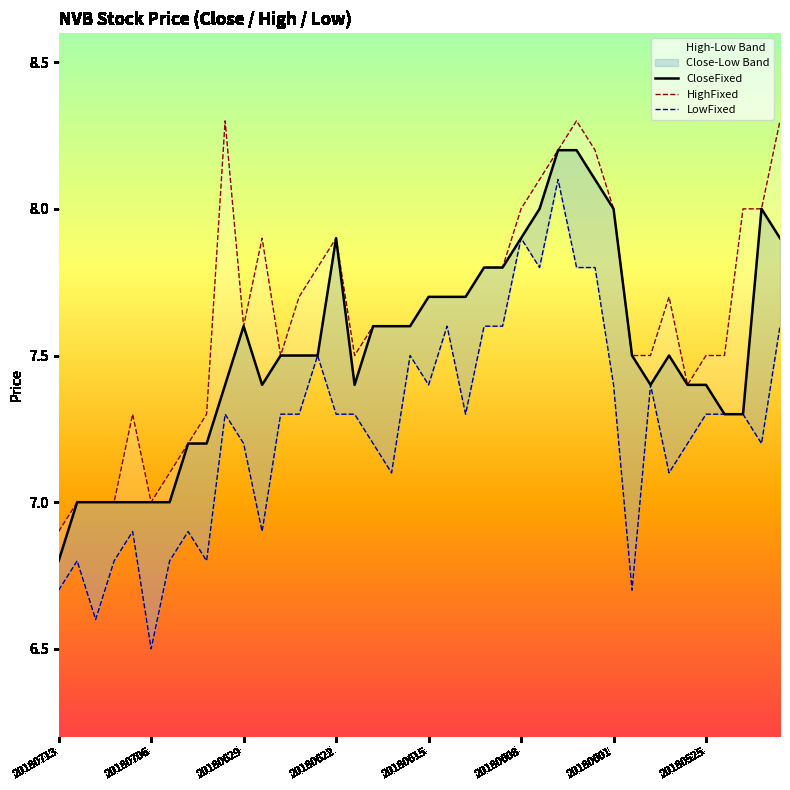

What is the difference between the maximum and minimum values in the LowFixed series?

1.6